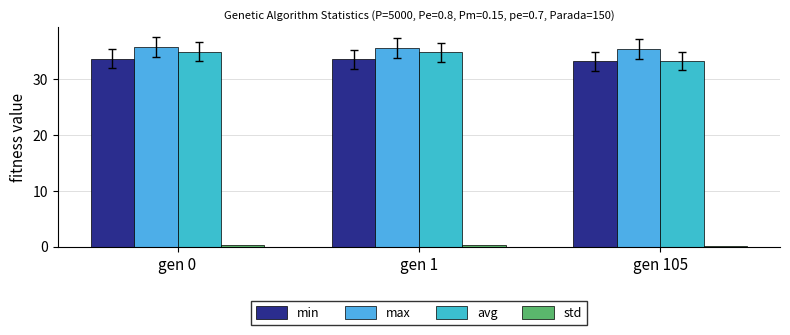

Reading left to right, extract all data points from this chart.

min: gen 0=33.6	gen 1=33.5	gen 105=33.1
max: gen 0=35.6	gen 1=35.5	gen 105=35.4
avg: gen 0=34.9	gen 1=34.7	gen 105=33.2
std: gen 0=0.3	gen 1=0.3	gen 105=0.2